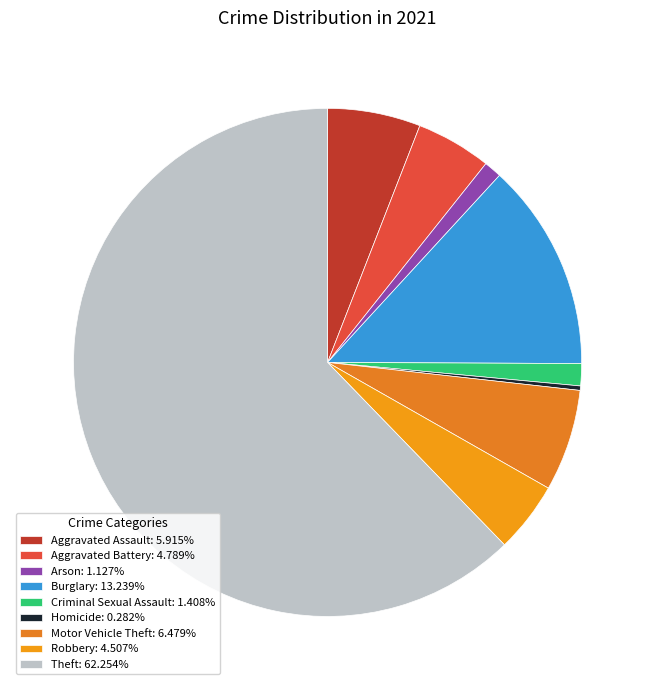

How many slices are in this pie chart?

9